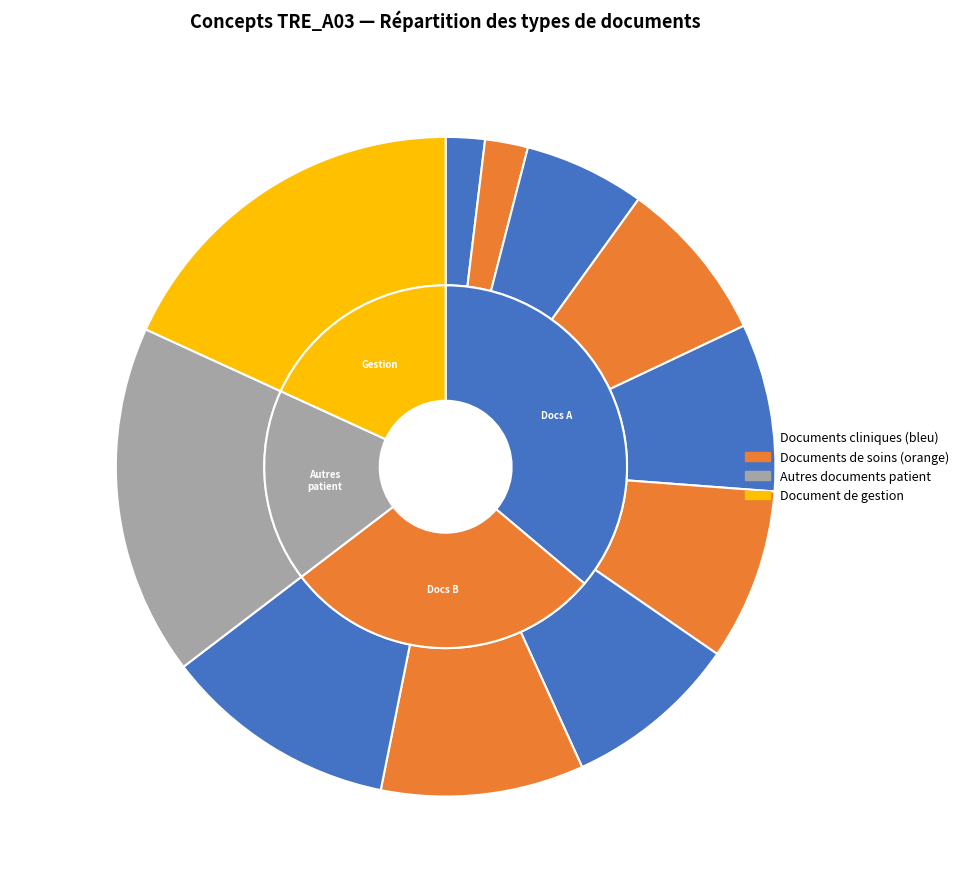

To the nearest percent, what is the average slice percentage?

9%